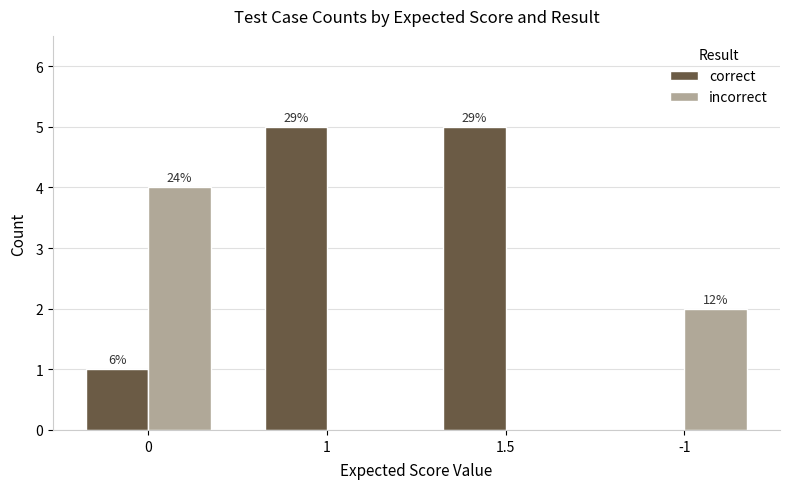

At which label does correct reach its minimum?

-1